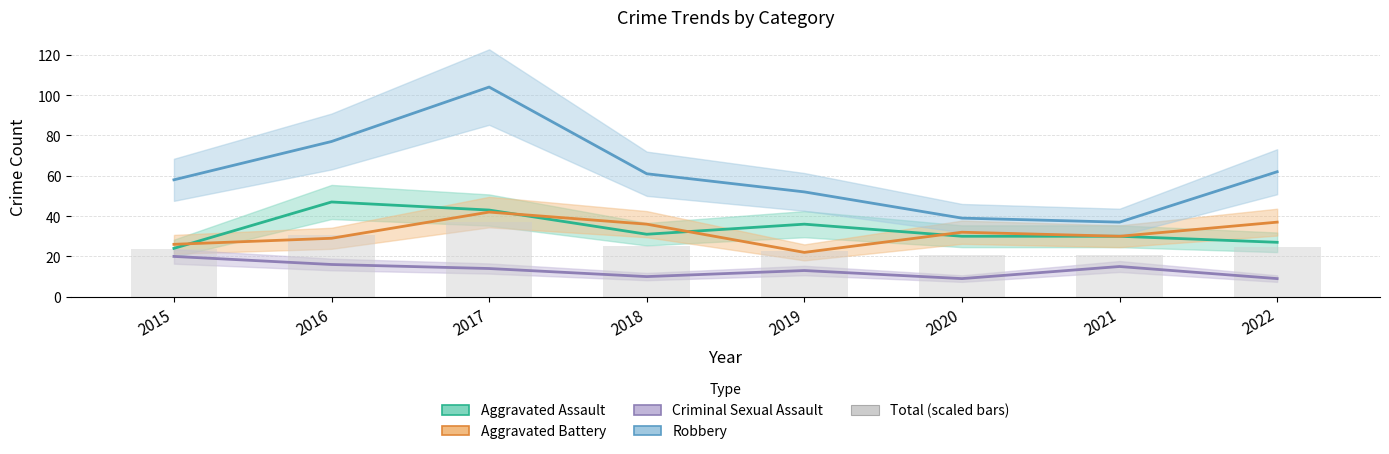

What is the difference between the maximum and minimum values?

16.4